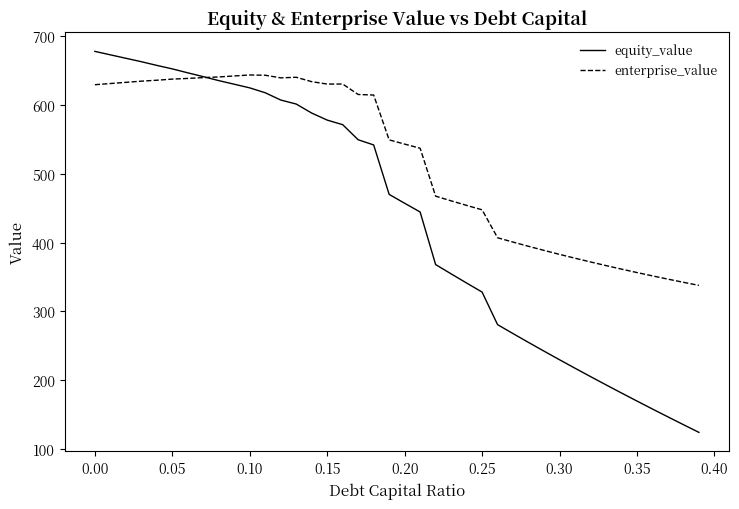

Which series has the largest total across all categories?

enterprise_value